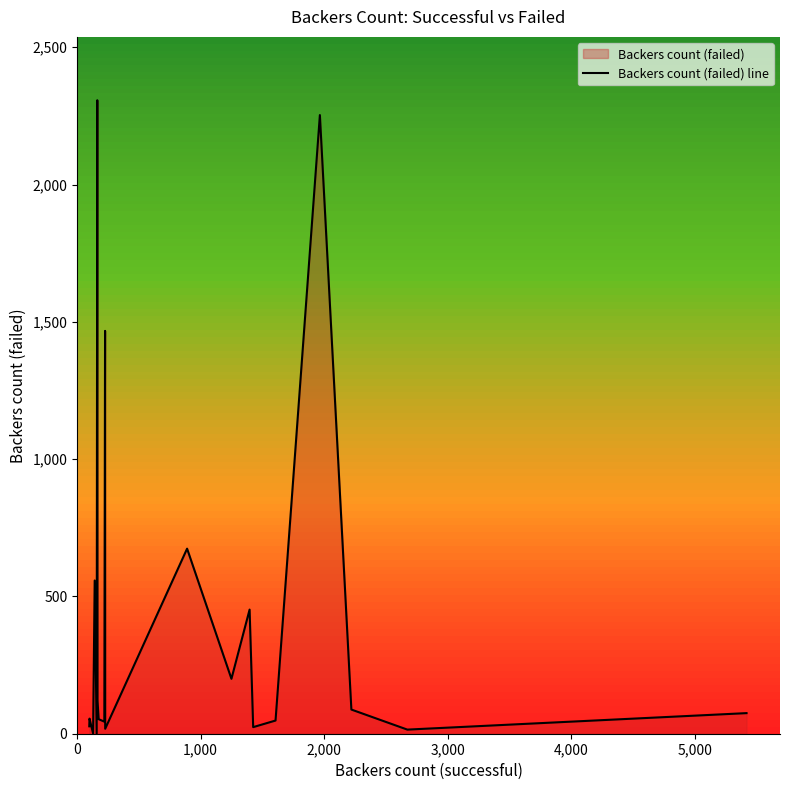

What is the difference between the maximum and minimum values?

2307